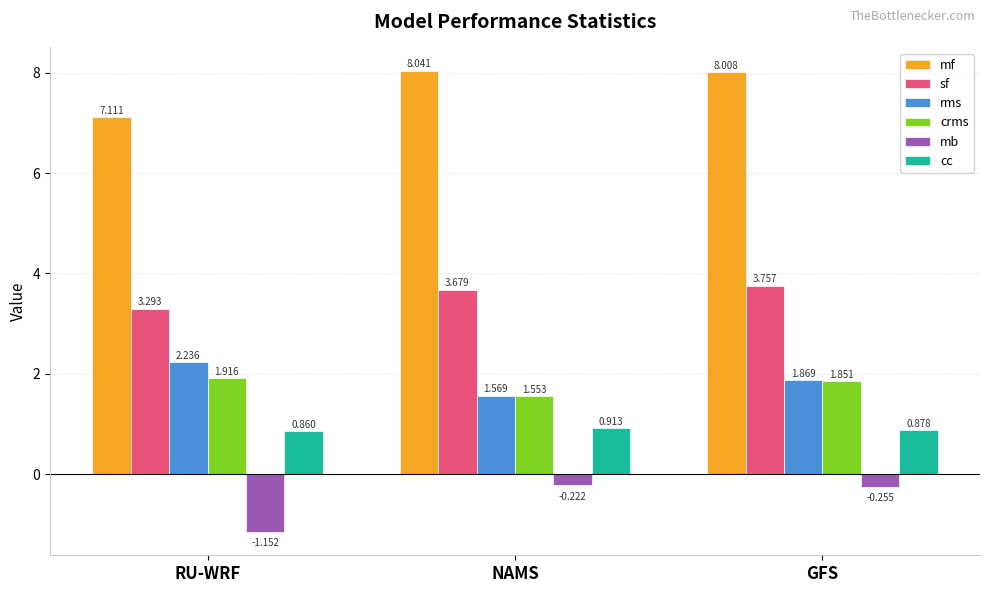

Are the bars grouped side by side (vs. stacked)?

Yes